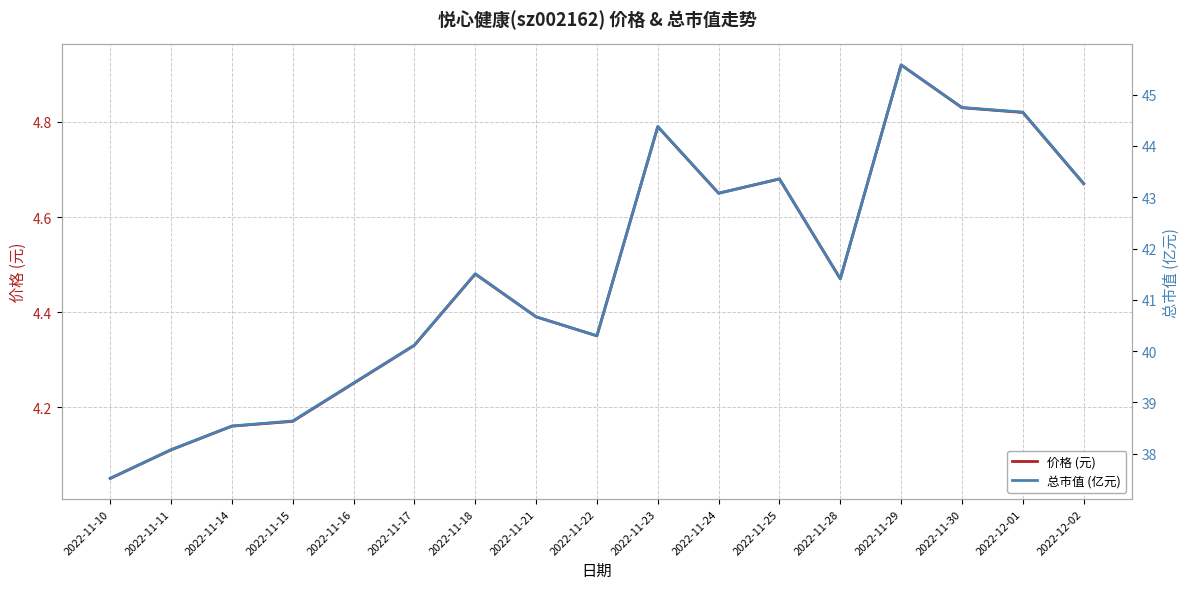

Which has a higher value, 2022-11-15 or 2022-11-14?

2022-11-15